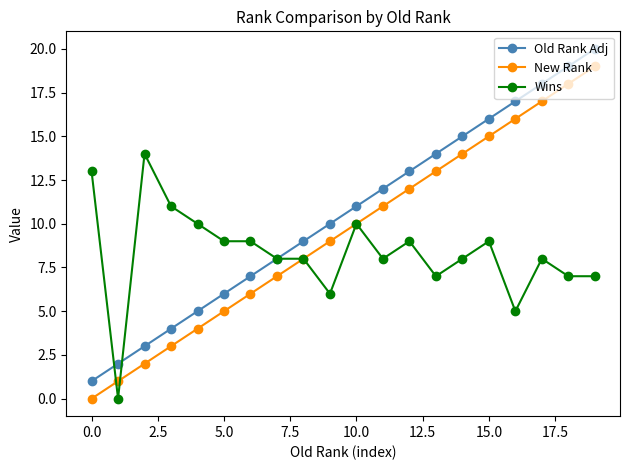

What is the difference between the maximum and second lowest values in the Old Rank Adj series?

18